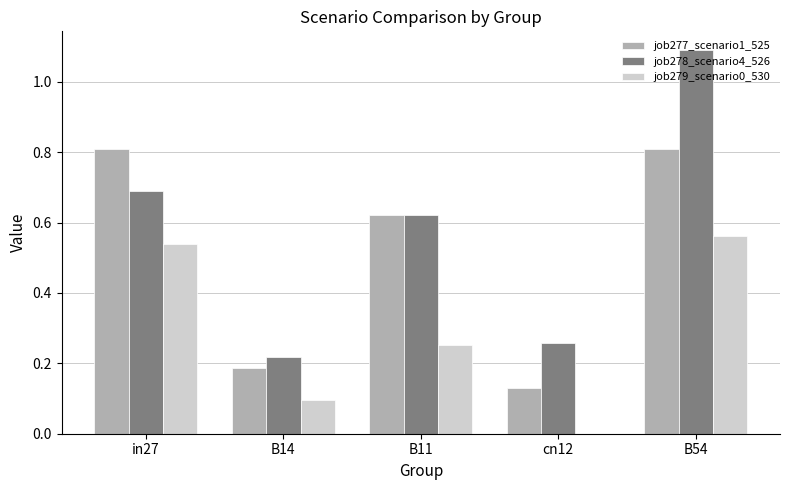

Which label corresponds to the largest value in the chart?

B54